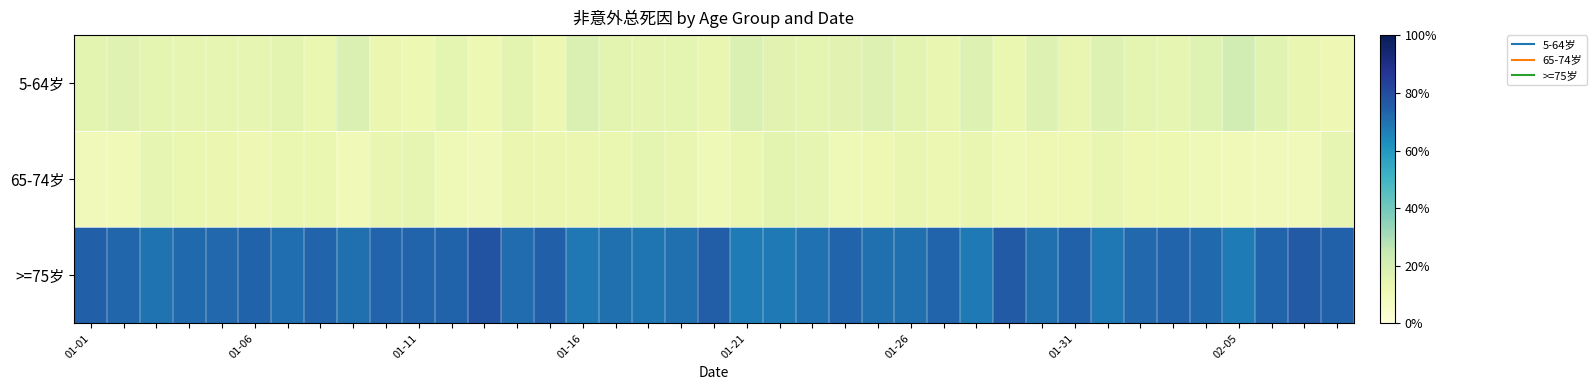

Which series has the largest total across all categories?

>=75岁